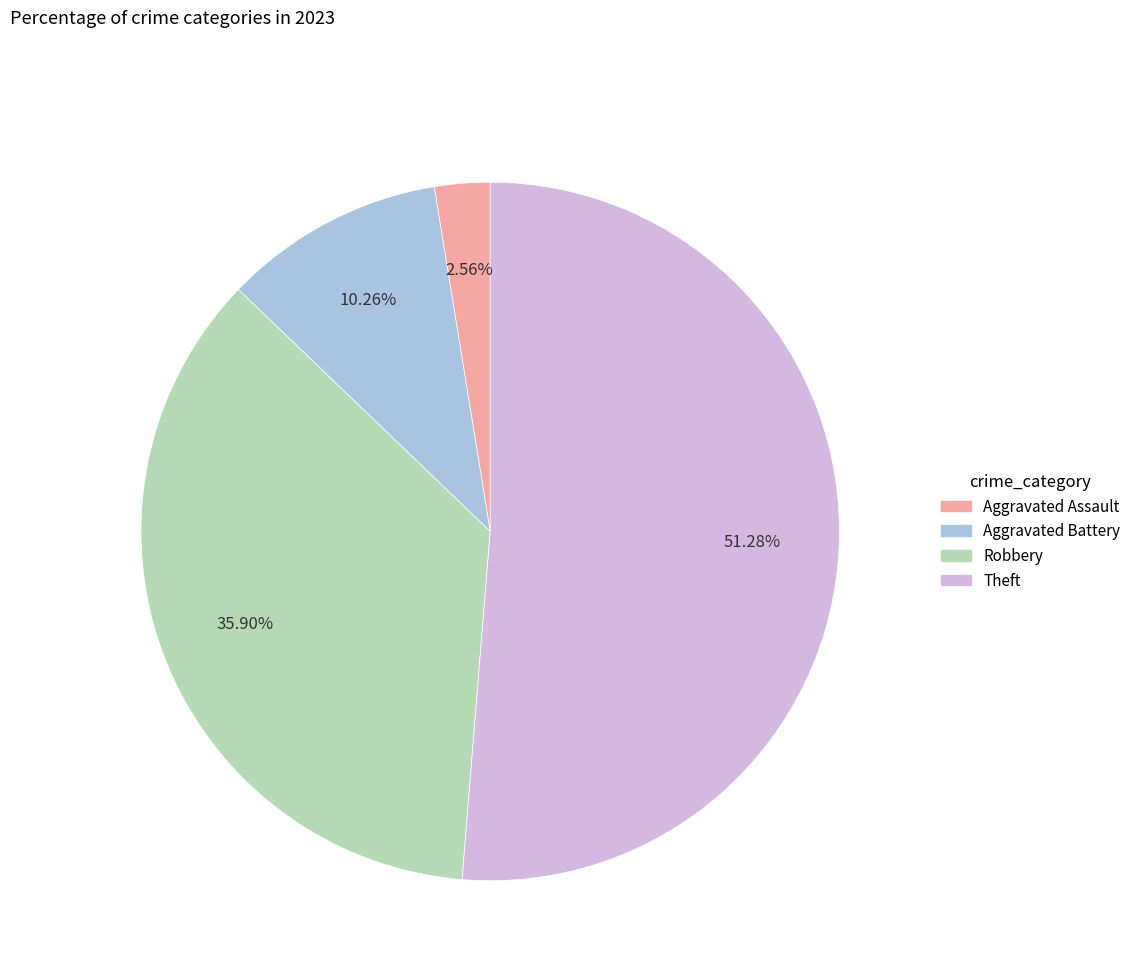

What is the largest slice in the pie chart?

Theft